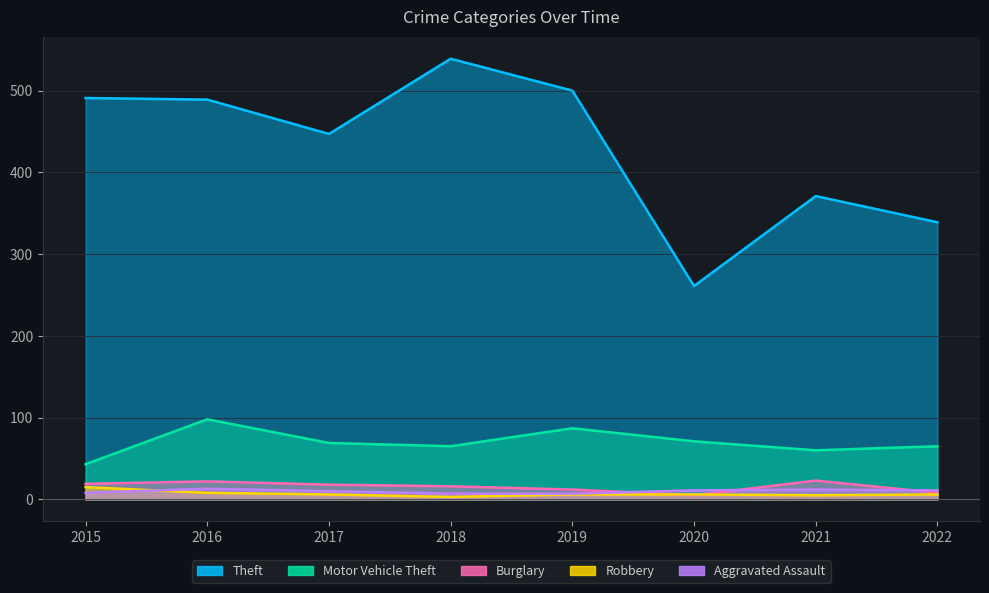

How many distinct data groups are displayed?

5